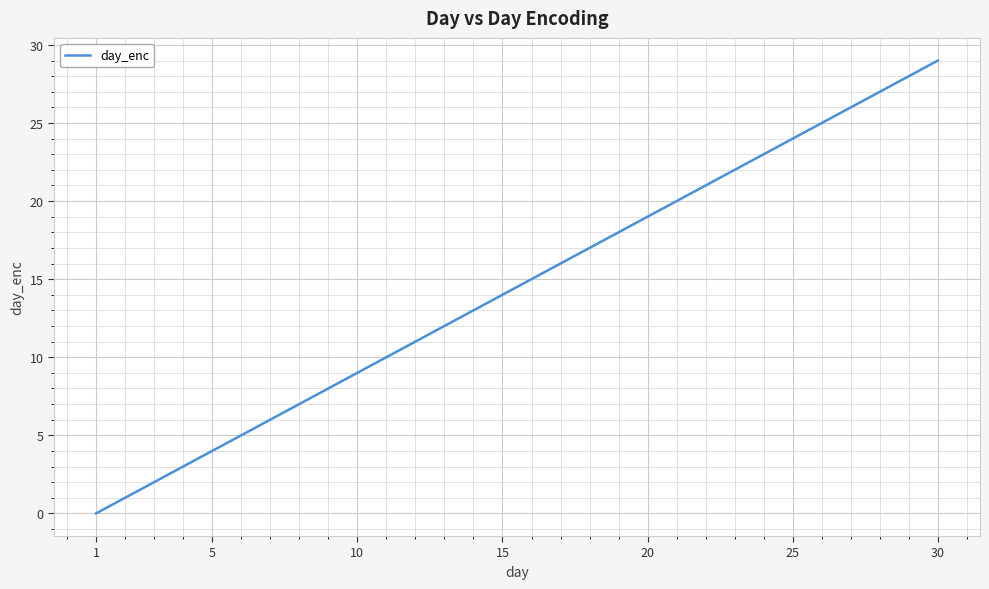

What is the difference between the maximum and minimum values?

29